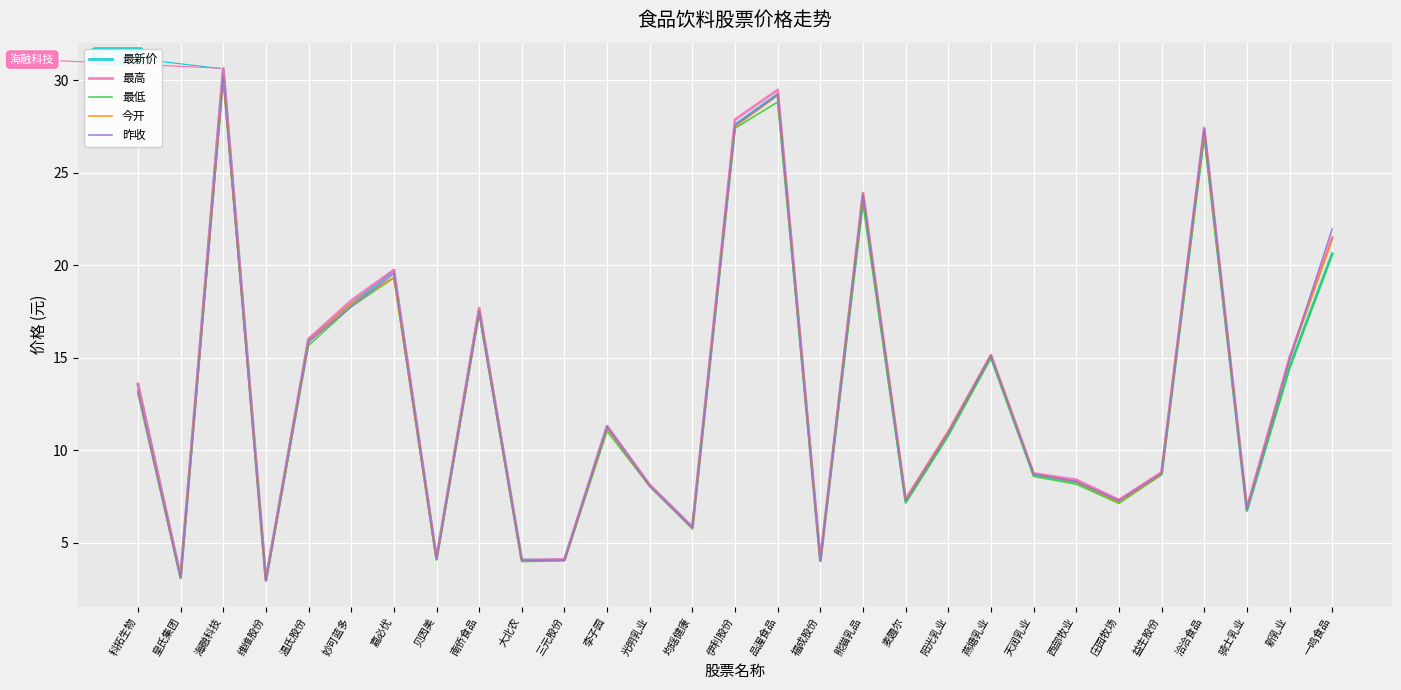

What is the spread (max minus min) of values at 麦趣尔?

0.2